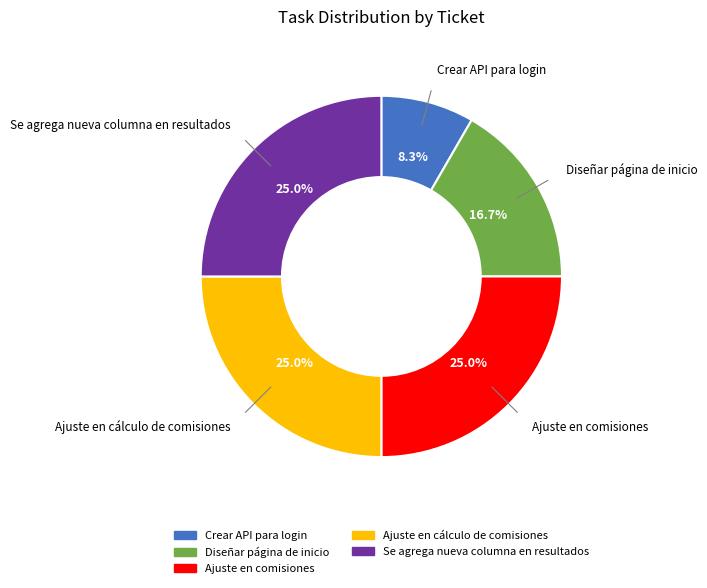

The Ajuste en comisiones slice represents 25% of the pie. True or false?

True